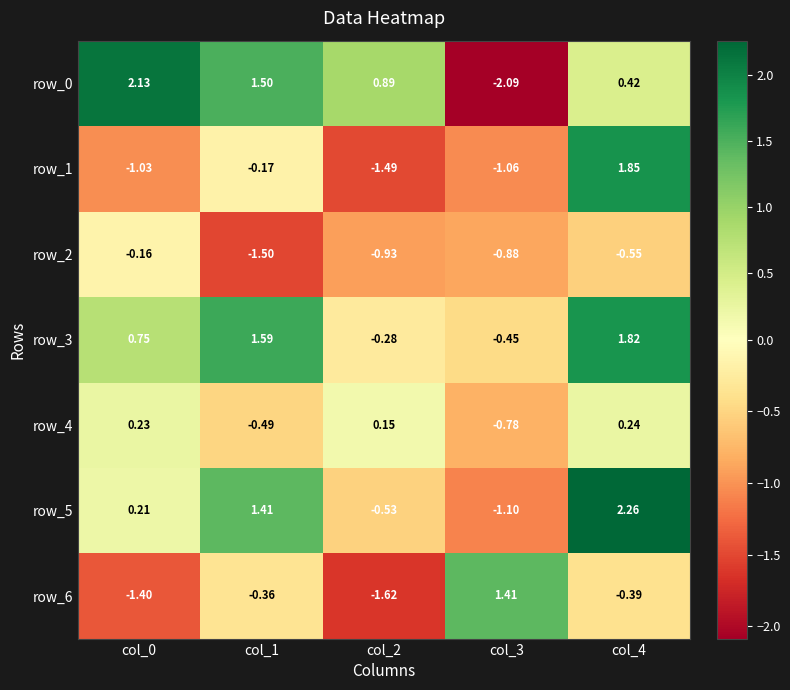

List the labels in order of row_1 value, largest first.

col_4, col_1, col_0, col_3, col_2